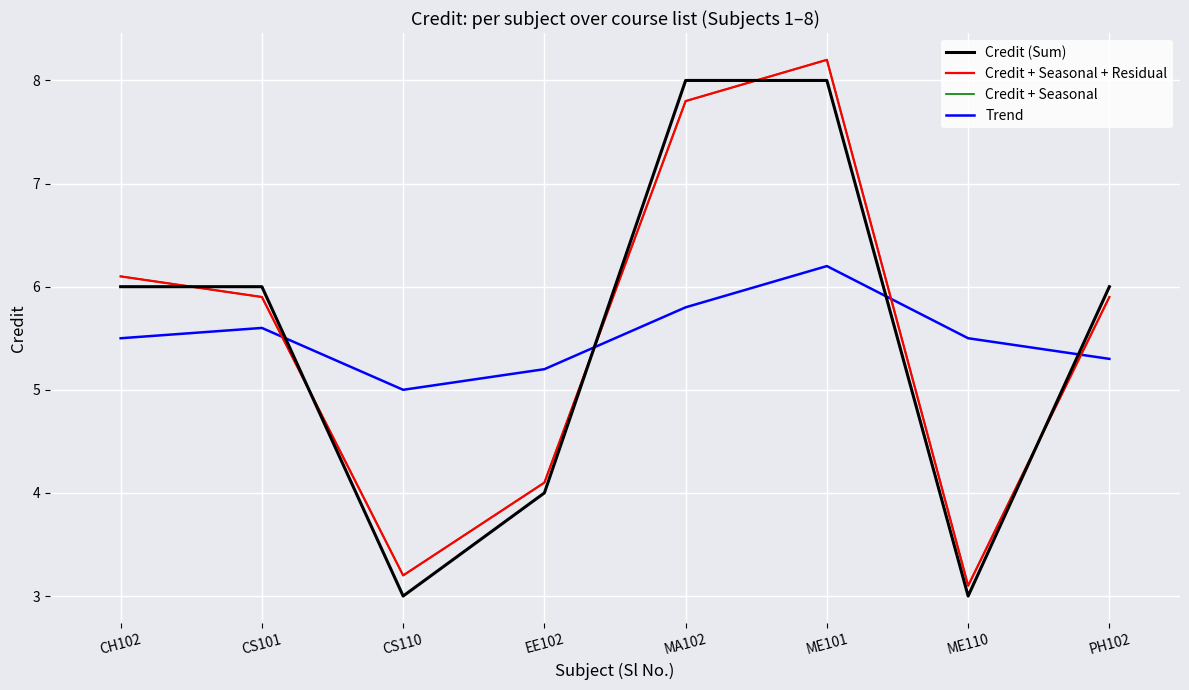

Reading right to left, list all the values displayed in this chart.

Credit (Sum): PH102=6.0	ME110=3.0	ME101=8.0	MA102=8.0	EE102=4.0	CS110=3.0	CS101=6.0	CH102=6.0
Credit + Seasonal + Residual: PH102=5.9	ME110=3.1	ME101=8.2	MA102=7.8	EE102=4.1	CS110=3.2	CS101=5.9	CH102=6.1
Credit + Seasonal: PH102=5.9	ME110=3.1	ME101=8.2	MA102=7.8	EE102=4.1	CS110=3.2	CS101=5.9	CH102=6.1
Trend: PH102=5.3	ME110=5.5	ME101=6.2	MA102=5.8	EE102=5.2	CS110=5.0	CS101=5.6	CH102=5.5